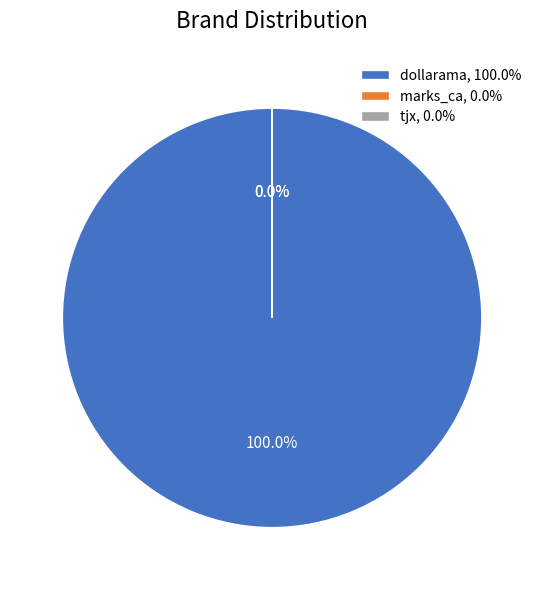

How many segments does this pie chart have?

3